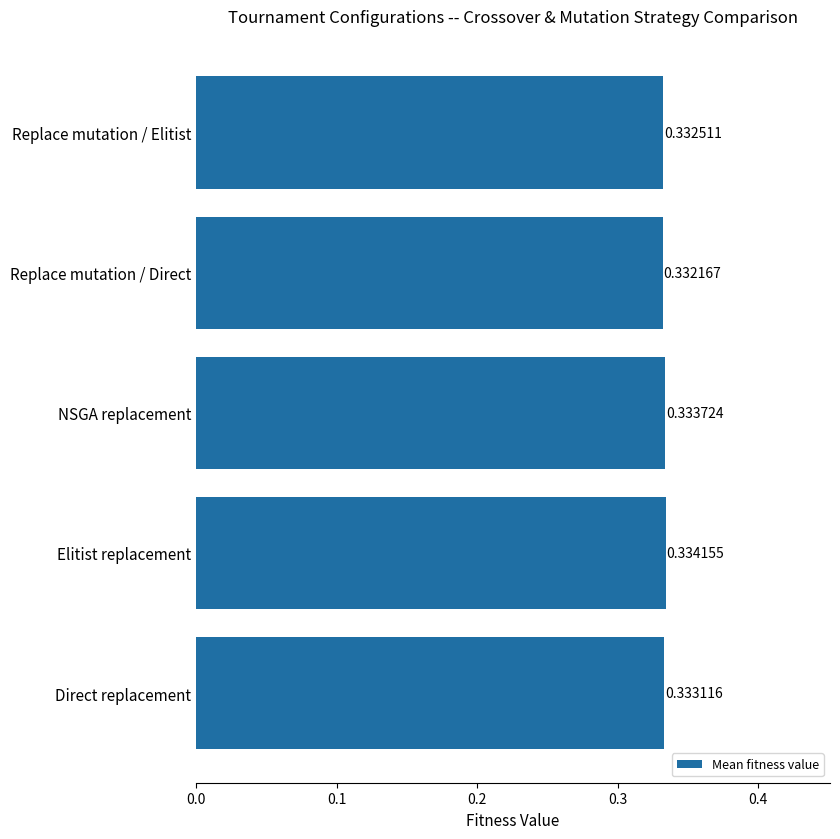

Which category has the highest value across all series?

Elitist replacement